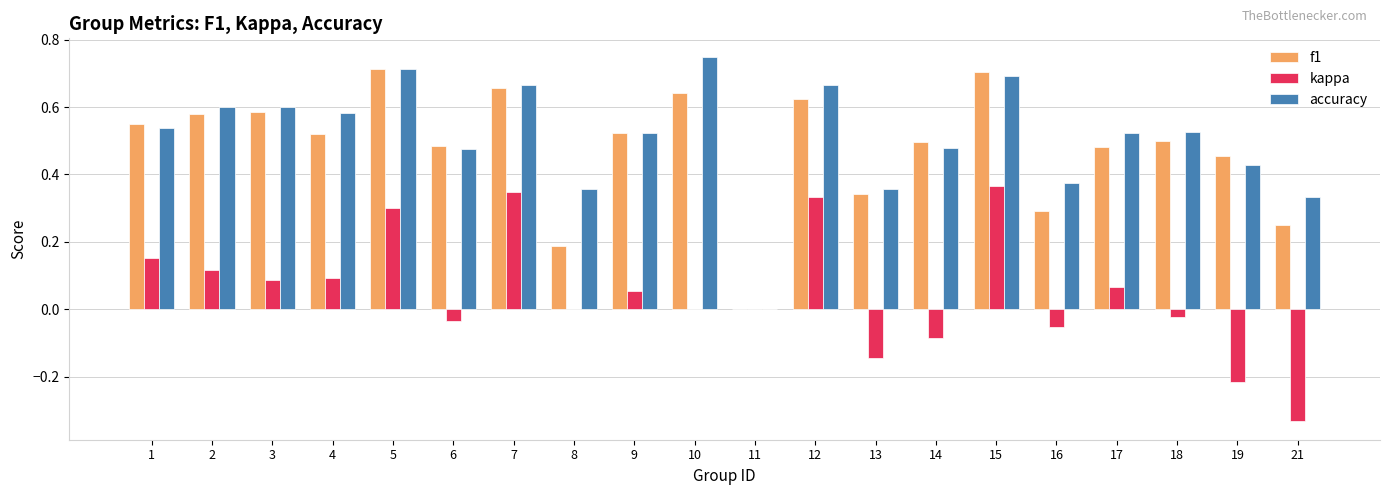

What is the sum of all kappa values?

1.0